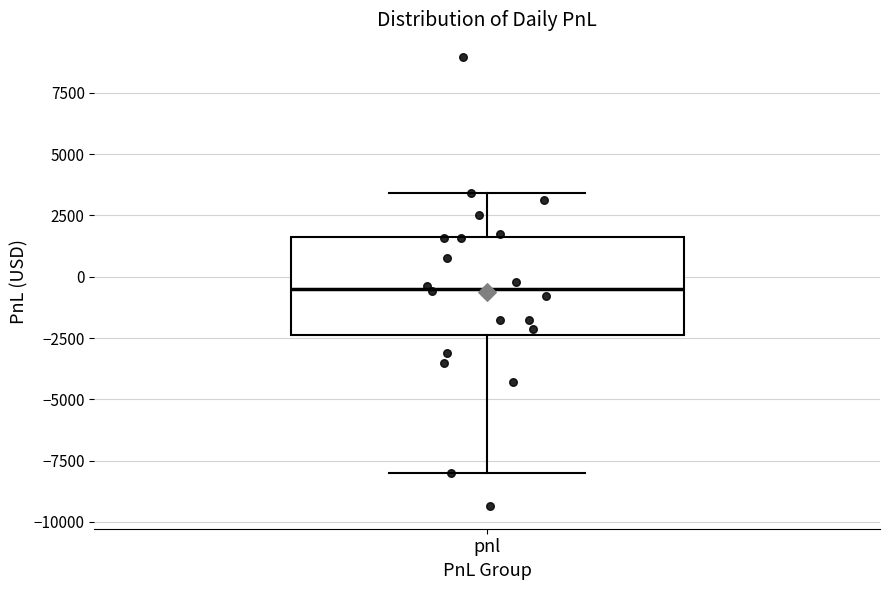

Transcribe this box plot: give where the median line is, the range the box spans, and where the two whiskers end, as read against the y-axis. The values are not printed on the chart, so give them approximately, as read against the axis.

median -500, box -2500 to 1500, whiskers -8000 to 3500